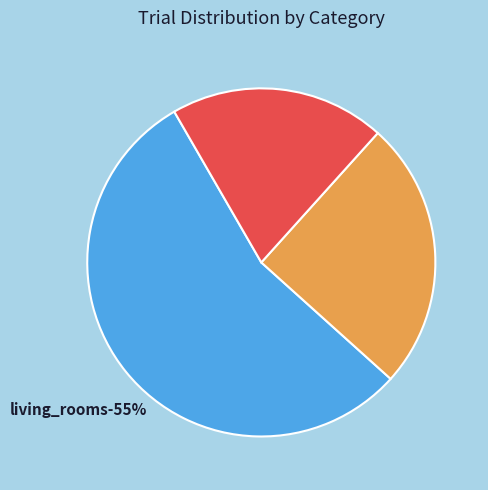

Count the number of slices in the pie.

3